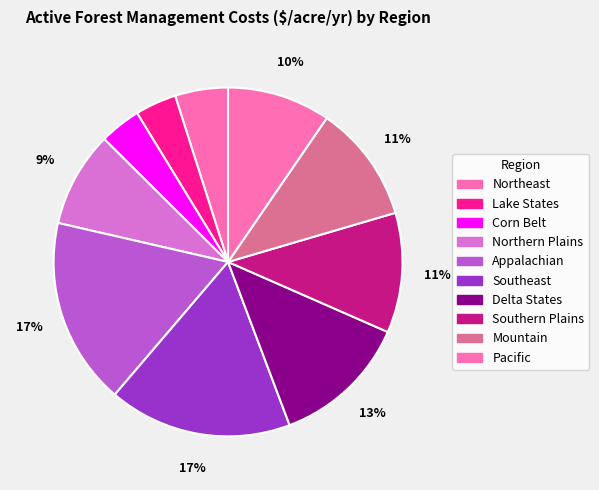

Count the number of slices in the pie.

10